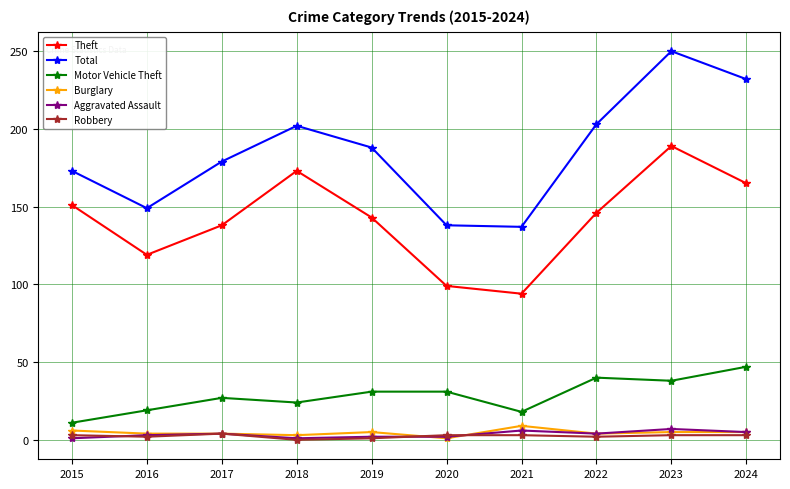

How many categories are shown in the chart?

10